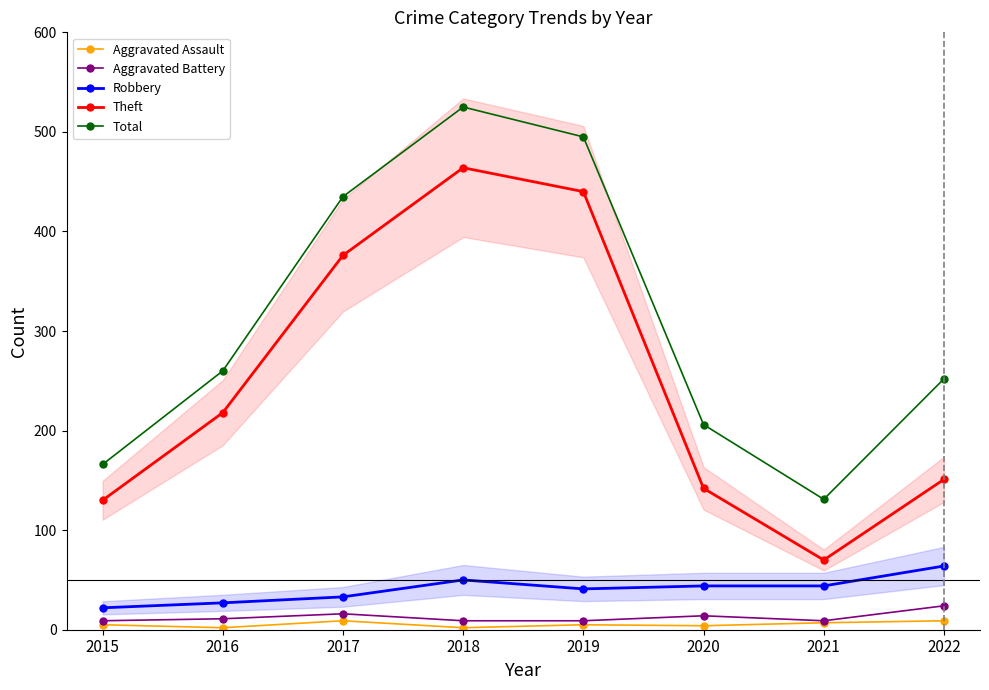

True or false: Total has a value of 272 at 2018.

False